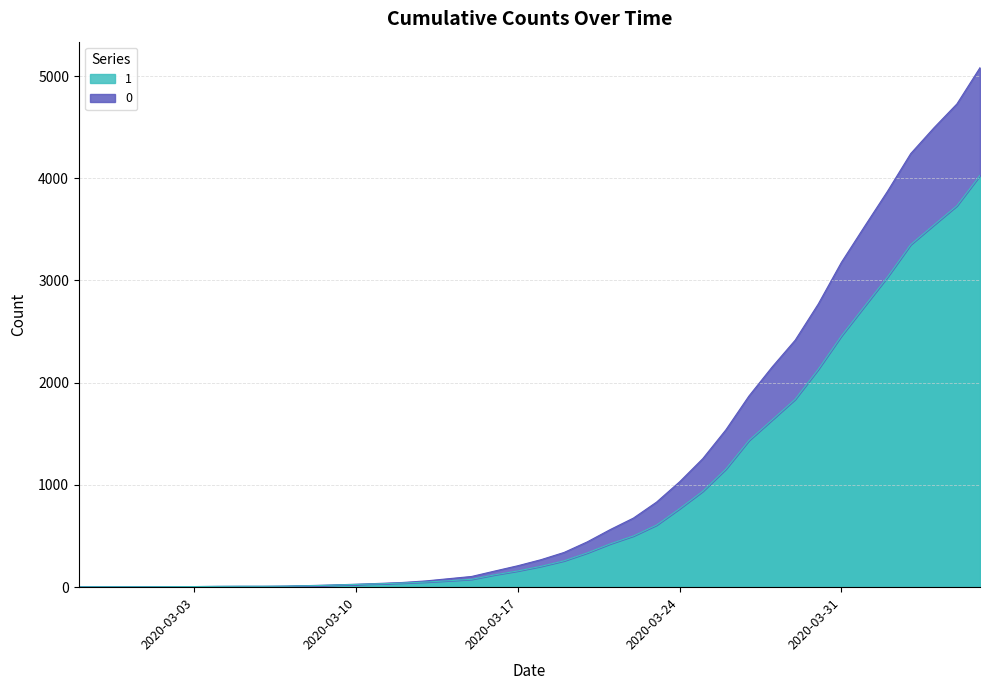

List the labels in order of 0 value, largest first.

2020-04-06, 2020-04-05, 2020-04-04, 2020-04-03, 2020-04-02, 2020-04-01, 2020-03-31, 2020-03-30, 2020-03-29, 2020-03-28, 2020-03-27, 2020-03-26, 2020-03-25, 2020-03-24, 2020-03-23, 2020-03-22, 2020-03-21, 2020-03-20, 2020-03-19, 2020-03-18, 2020-03-17, 2020-03-16, 2020-03-15, 2020-03-14, 2020-03-13, 2020-03-12, 2020-03-11, 2020-03-10, 2020-03-09, 2020-03-08, 2020-03-07, 2020-03-05, 2020-03-06, 2020-03-04, 2020-03-03, 2020-03-02, 2020-02-28, 2020-02-29, 2020-03-01, 2020-02-27